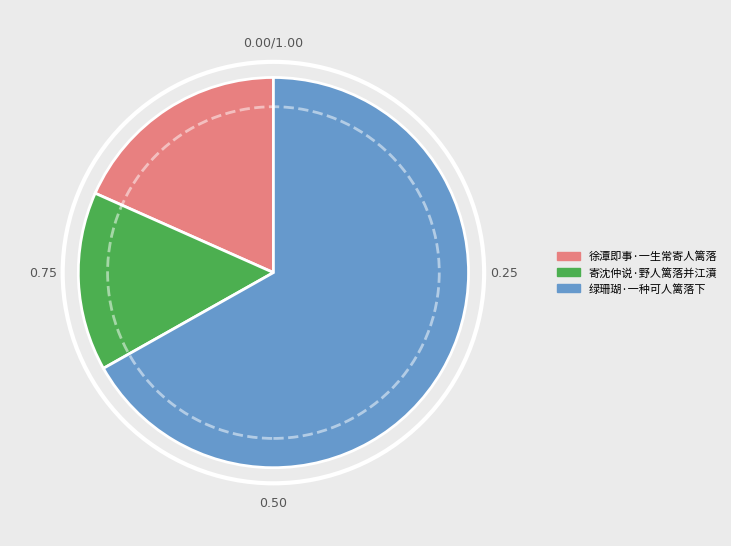

How many slices are in this pie chart?

3